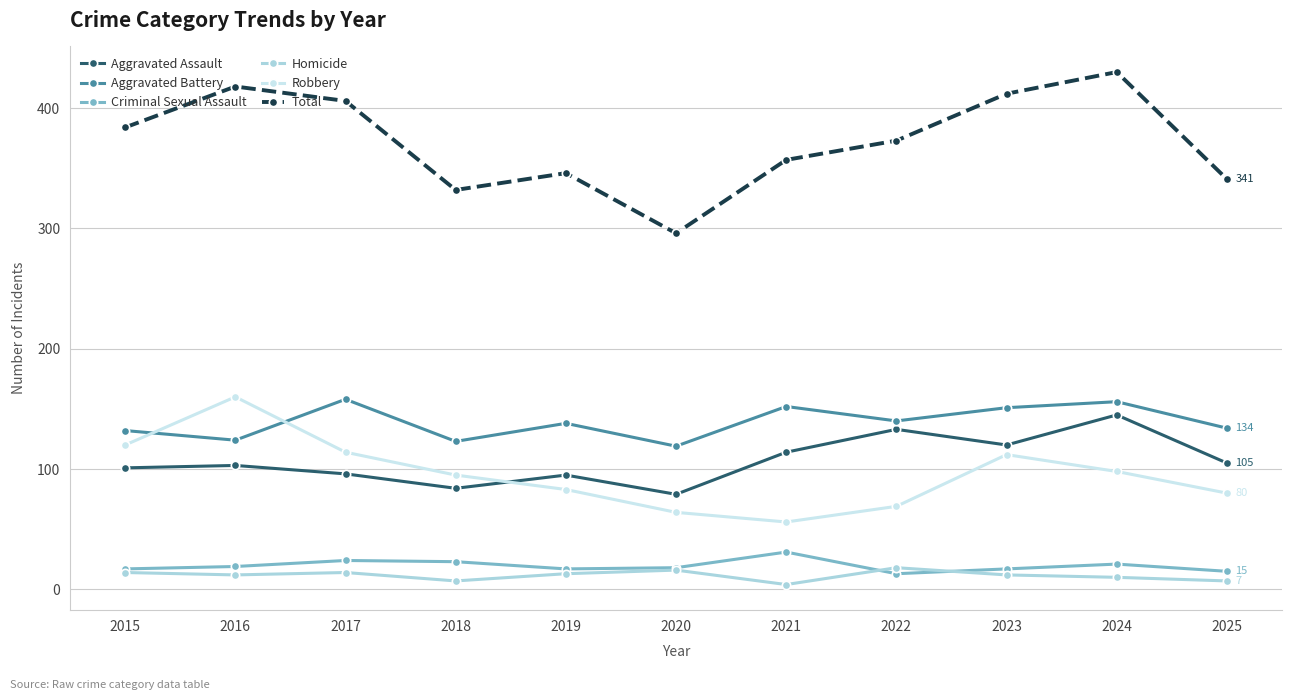

How many lines are shown in the chart?

6